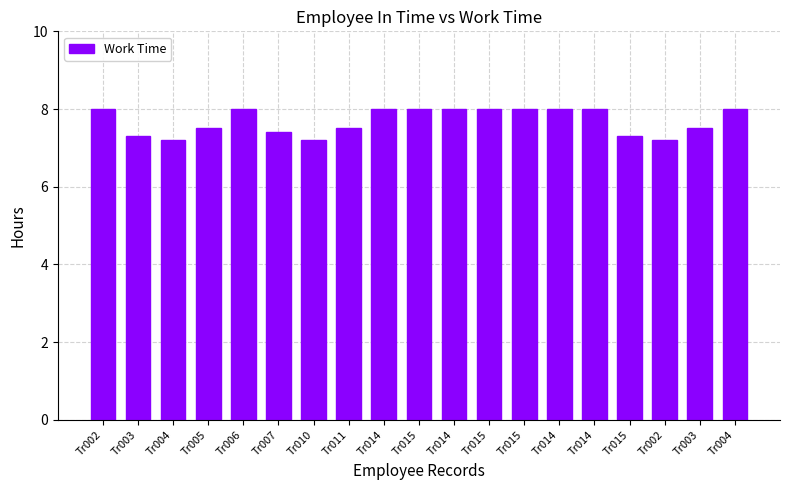

Are the bars horizontal?

No